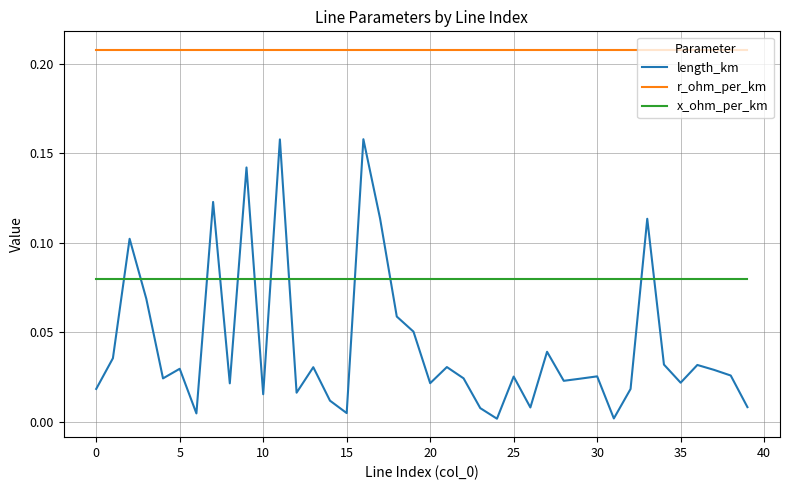

Rank the series by their average value, from lowest to highest.

length_km, x_ohm_per_km, r_ohm_per_km